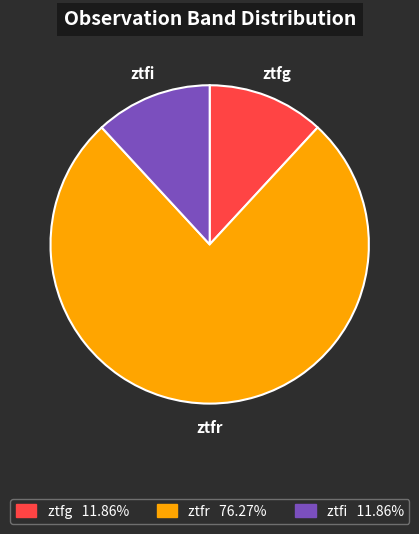

Count the number of slices in the pie.

3